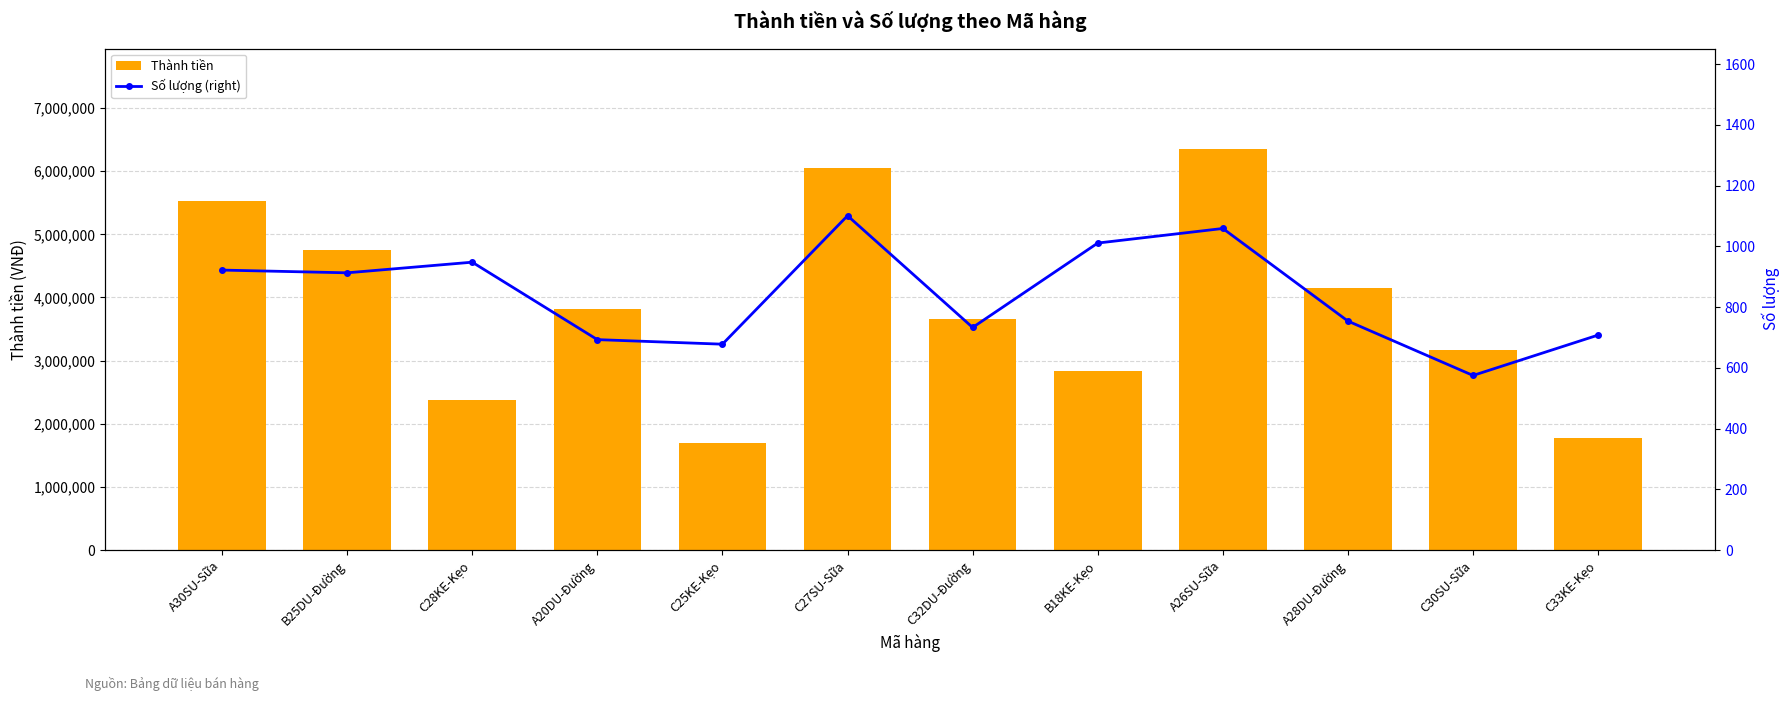

Which series changed the most between C27SU-Sữa and A28DU-Đường?

Thành tiền